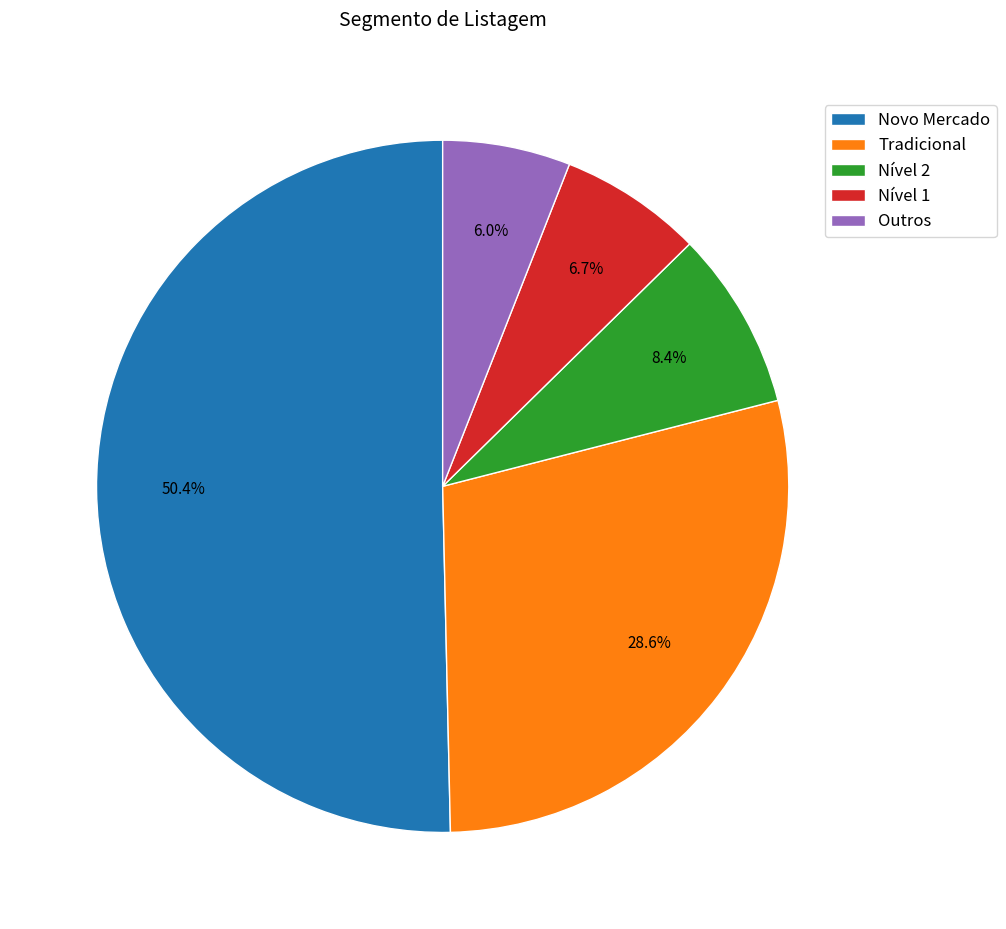

To the nearest percent, what is the combined percentage of Outros and Nível 1?

13%